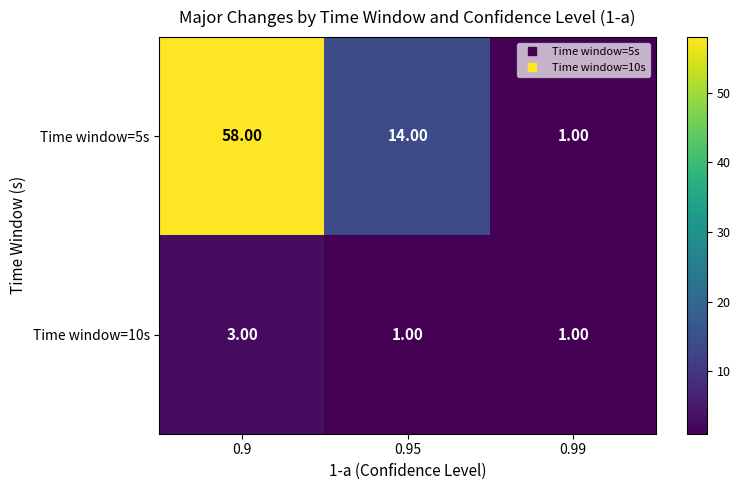

Which series has the largest total across all categories?

Time window=5s